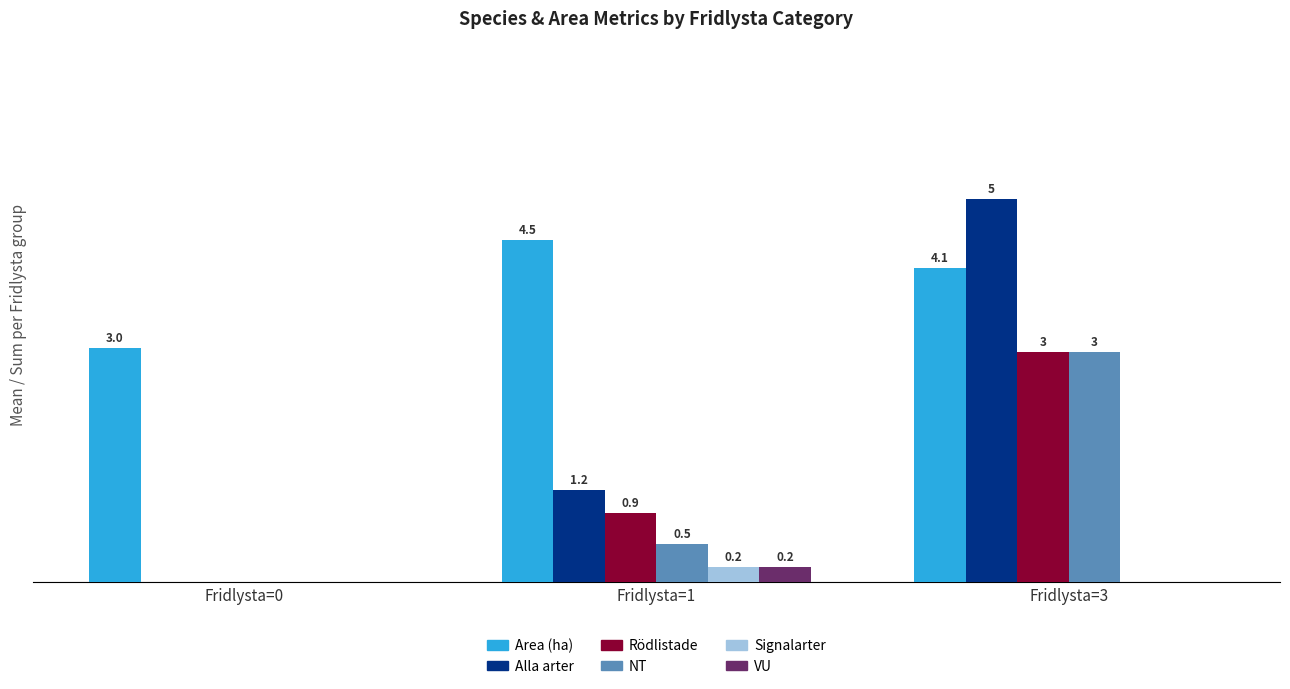

Where does the Alla arter series first go above 1?

Fridlysta=1